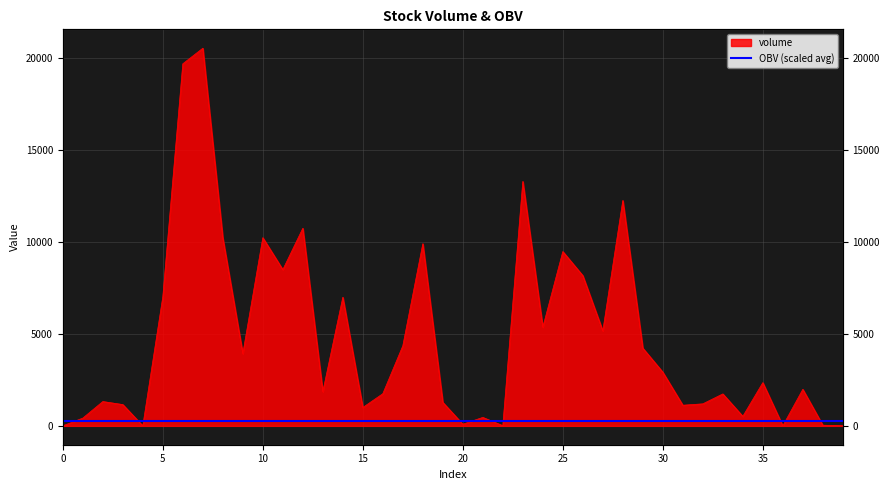

Is it true that the value at 26 is 8177.0?

True